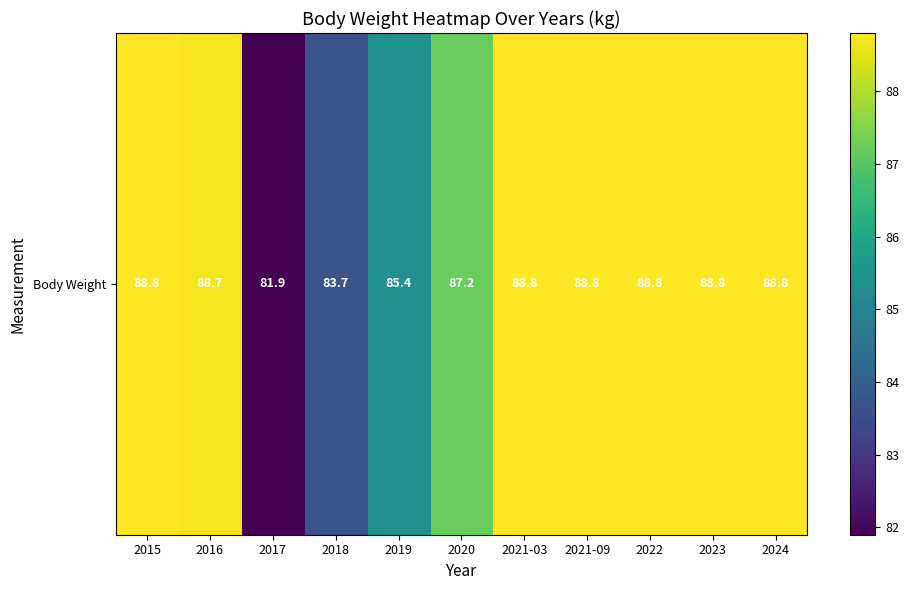

List the labels in order of value, largest first.

2015, 2021-03, 2021-09, 2022, 2023, 2024, 2016, 2020, 2019, 2018, 2017